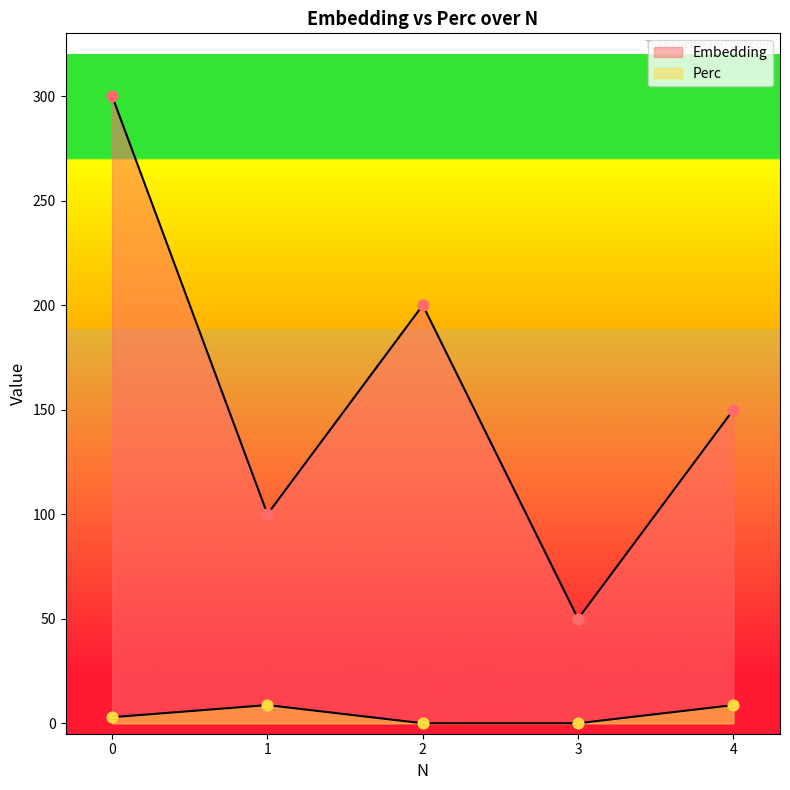

What are all the series names shown in the legend?

Embedding, Perc